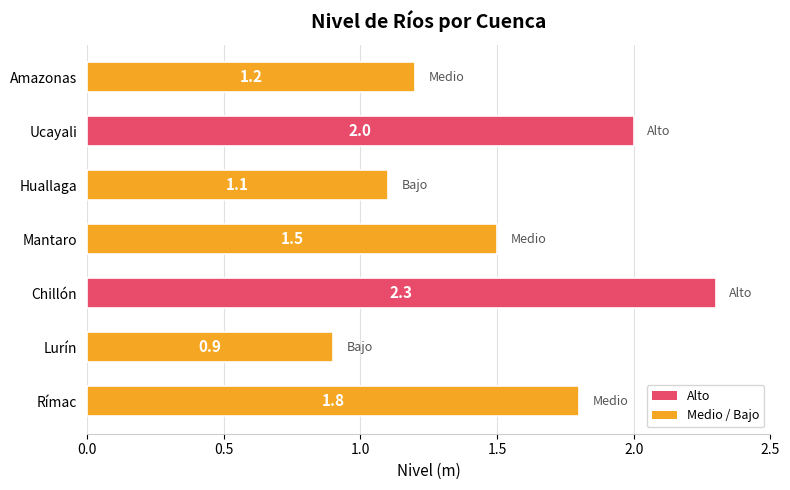

Is it true that the value at Amazonas is 1.2?

True